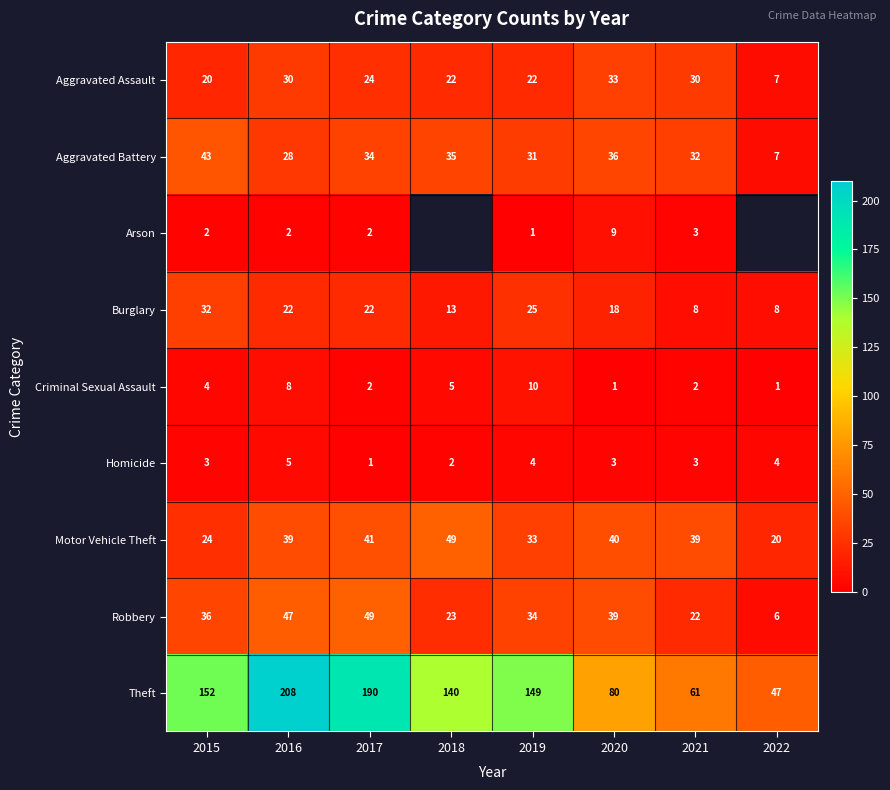

Between 2016 and 2021, which series saw the biggest shift?

Theft